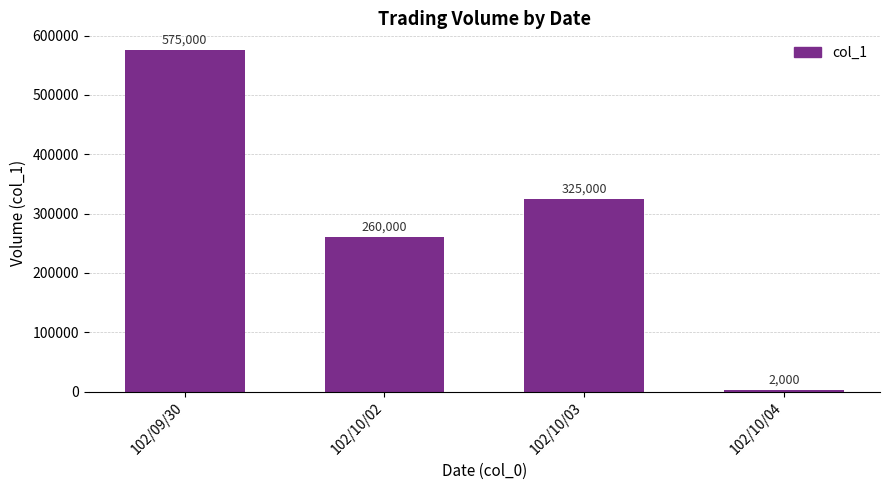

How many values are between 260000 and 575000?

3